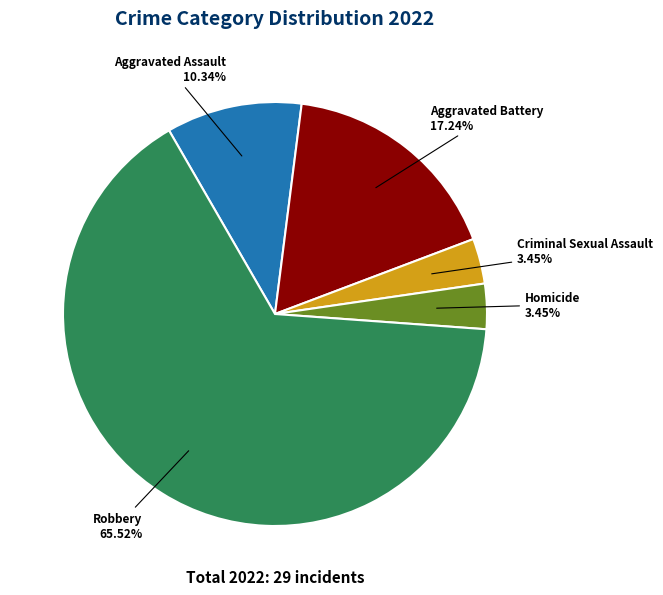

Combined, do Aggravated Battery and Criminal Sexual Assault account for over 50%?

No